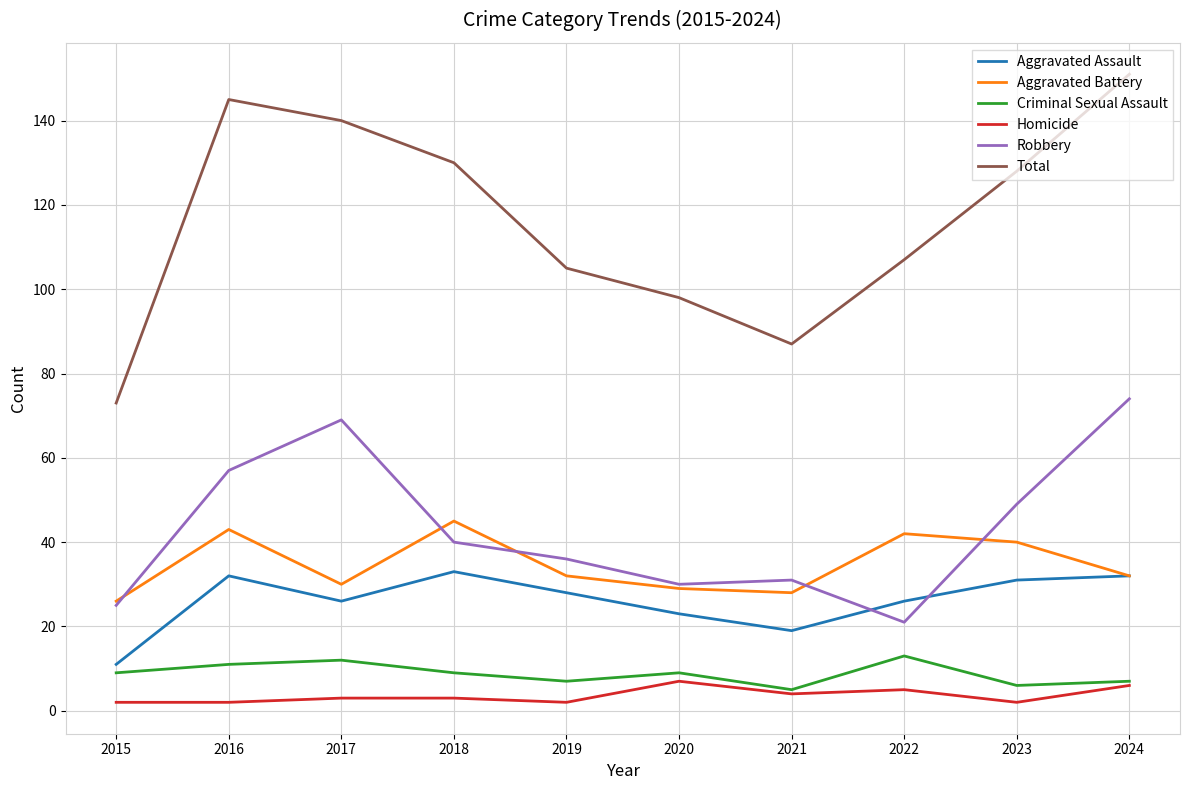

What is the sum of the Total values at 2019 and 2022?

212